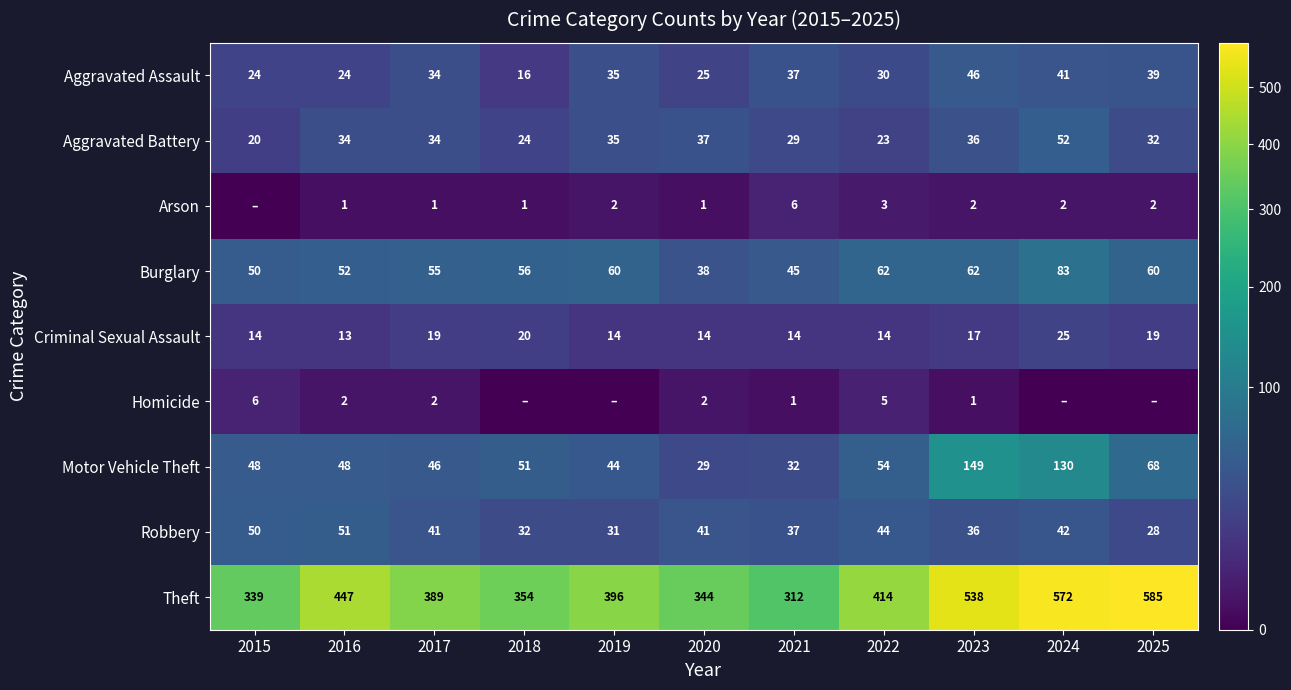

At which category is the sum across all series the highest?

2024